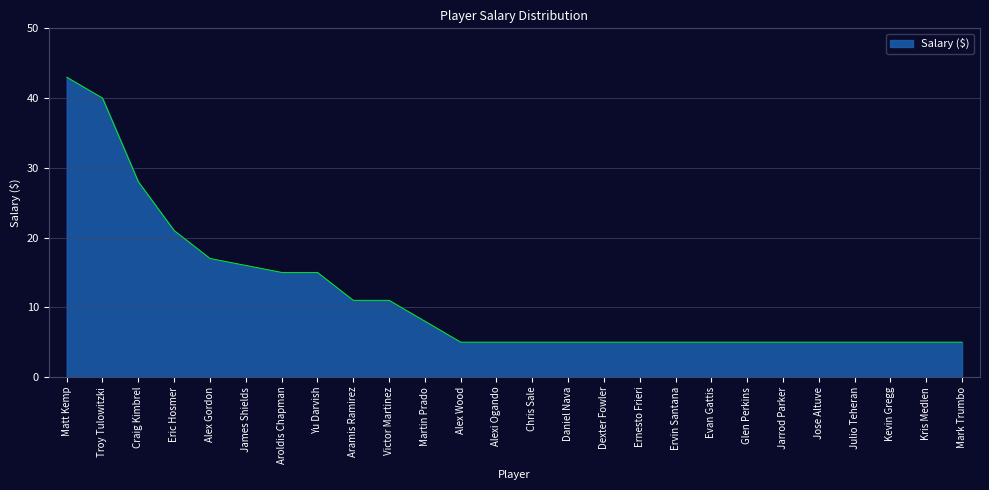

Does the chart display data point markers on the line(s)?

No